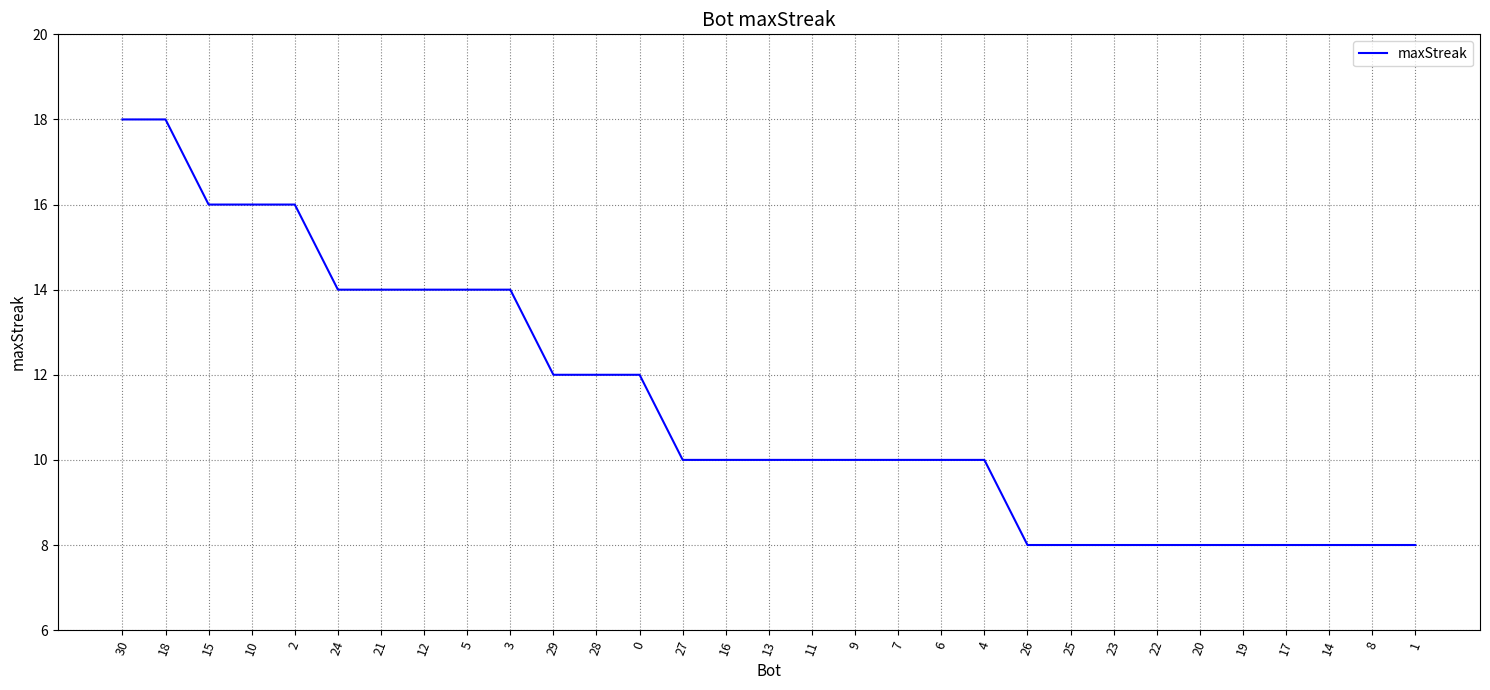

Reading right to left, what are all the values shown in this chart?

1=8	8=8	14=8	17=8	19=8	20=8	22=8	23=8	25=8	26=8	4=10	6=10	7=10	9=10	11=10	13=10	16=10	27=10	0=12	28=12	29=12	3=14	5=14	12=14	21=14	24=14	2=16	10=16	15=16	18=18	30=18